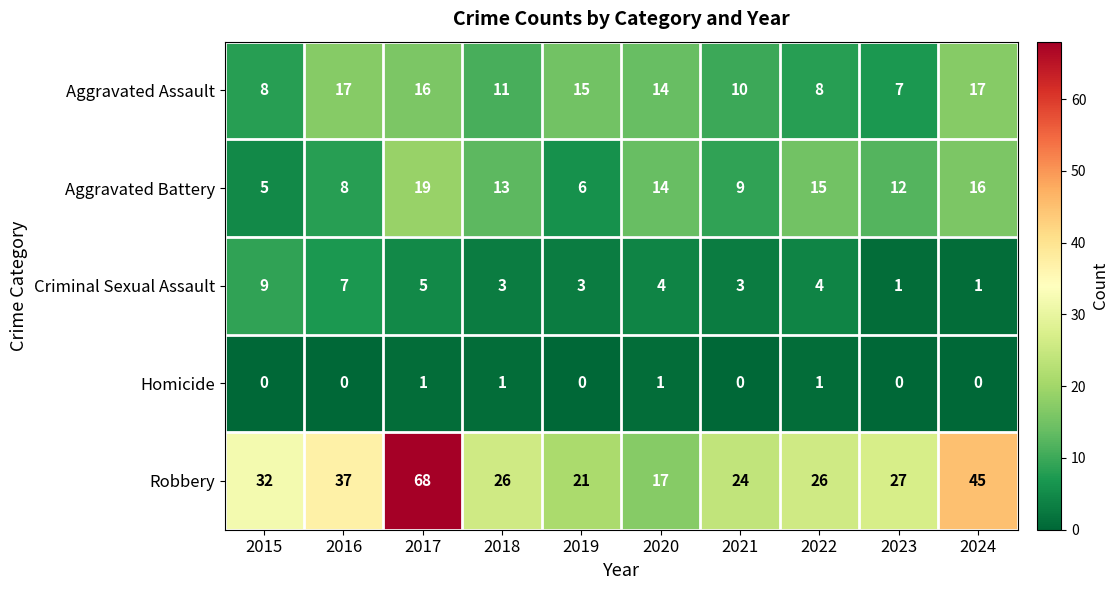

How many distinct data groups are displayed?

5